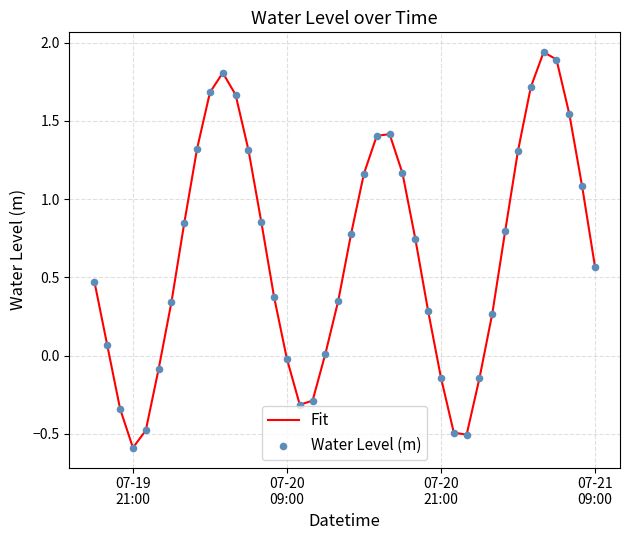

What is the difference between the maximum and minimum values?

2.5